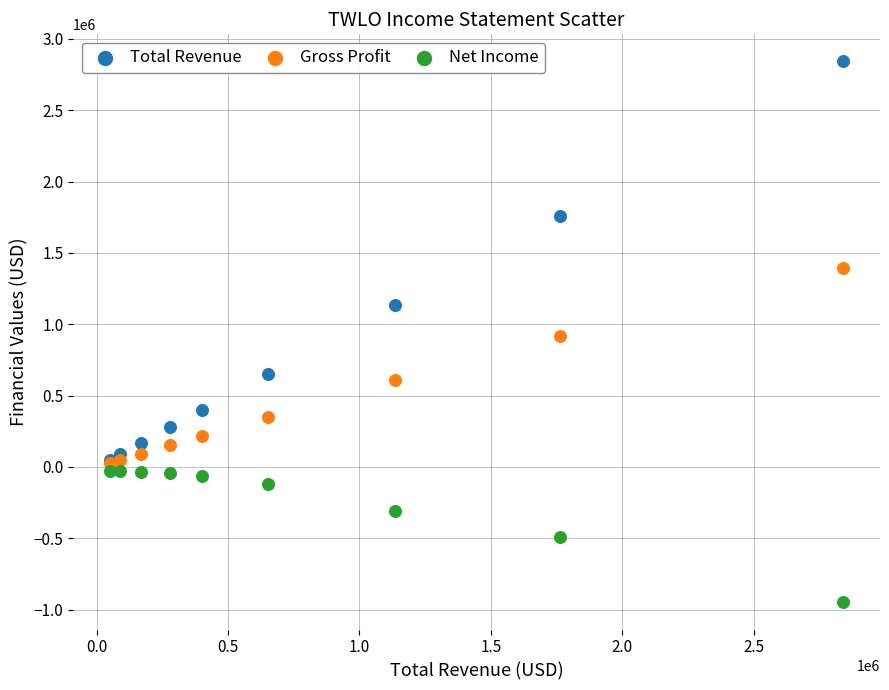

In the Total Revenue series, what Y value is closest to 1445850?

1134500